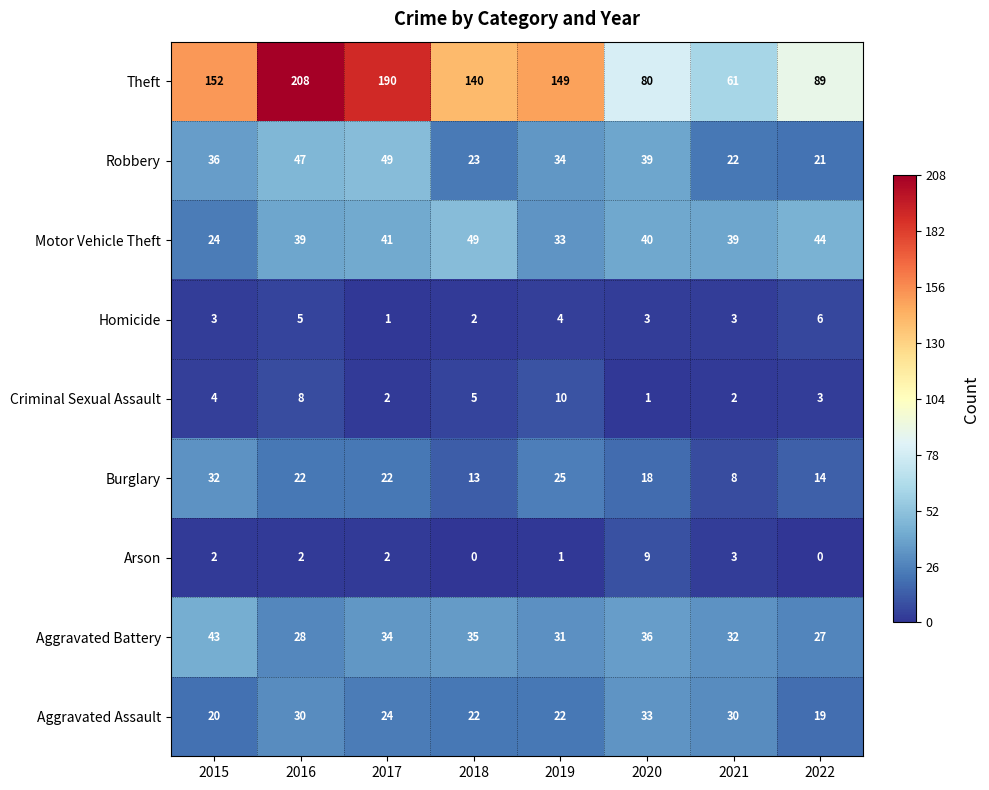

The Aggravated Assault series shows 53 at 2016. True or false?

False